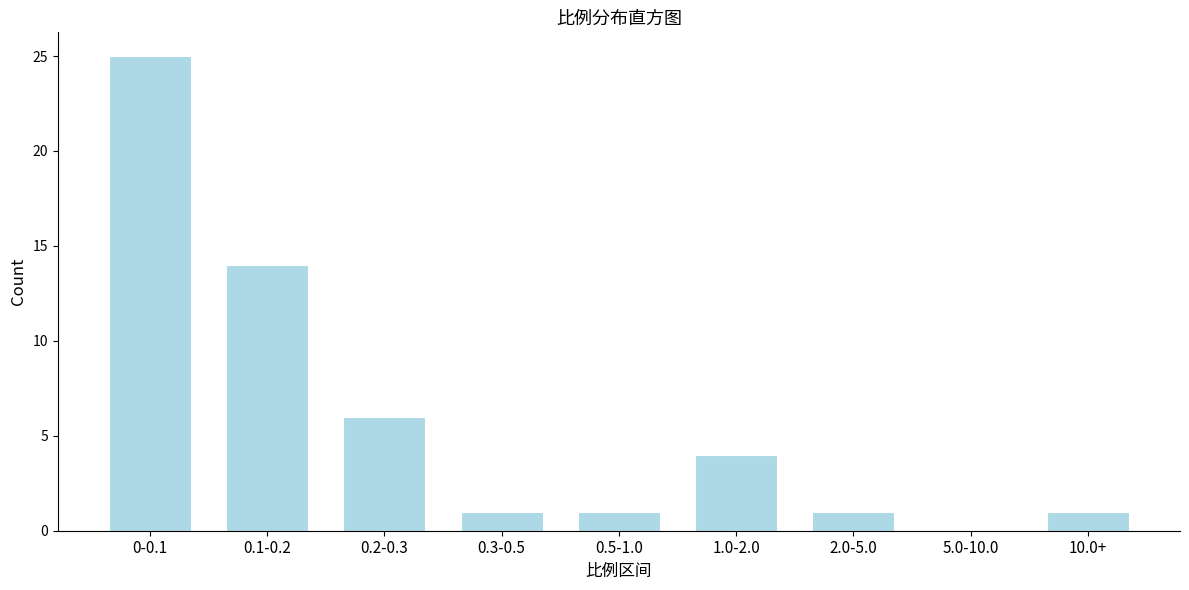

Reading right to left, list all the values displayed in this chart.

10.0+=1	5.0-10.0=0	2.0-5.0=1	1.0-2.0=4	0.5-1.0=1	0.3-0.5=1	0.2-0.3=6	0.1-0.2=14	0-0.1=25